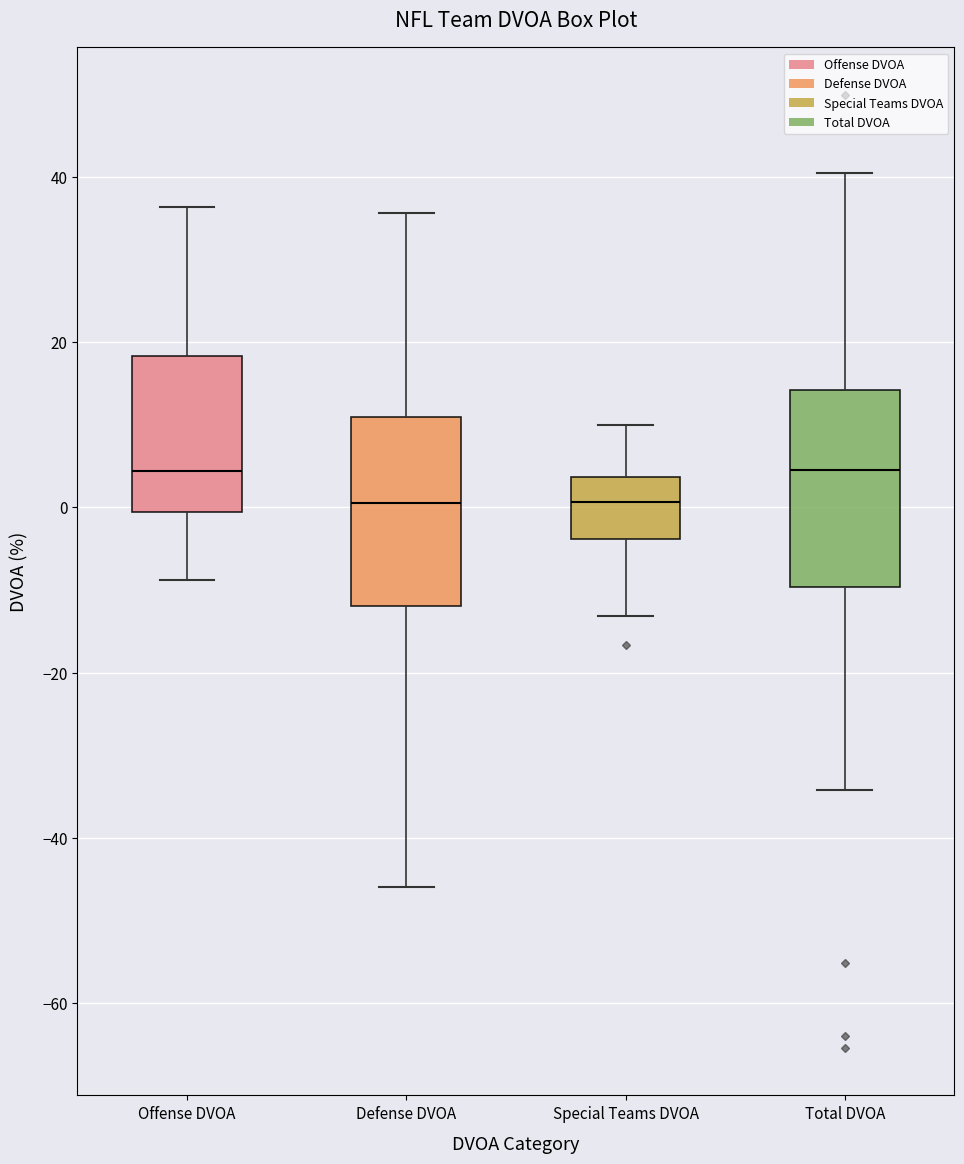

Where does the lower whisker of the box for Offense DVOA end on the y-axis? The values are not printed on the chart, so give them approximately, as read against the axis.

-8